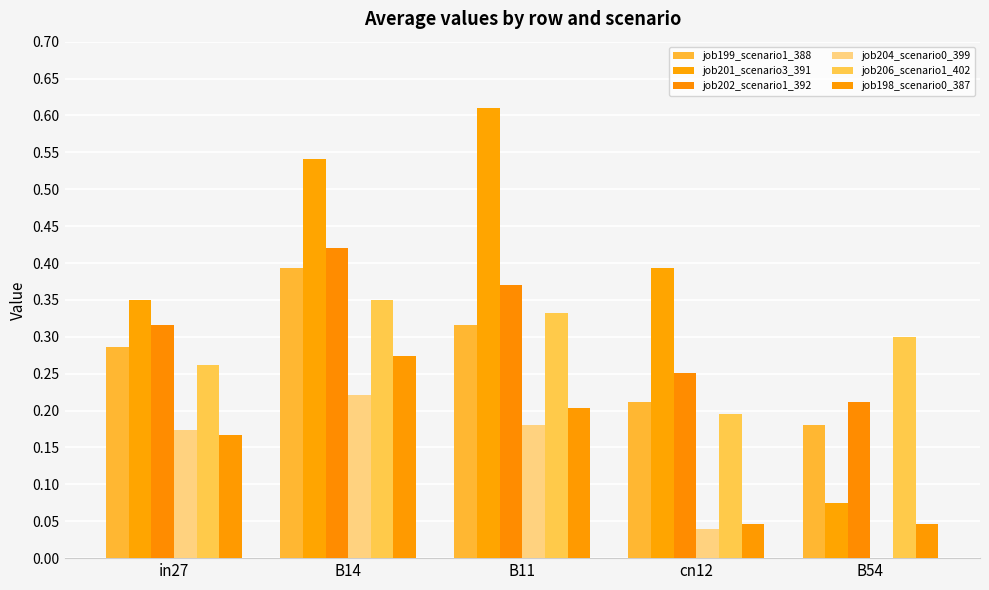

Where is job202_scenario1_392 nearest to the value 0?

B54